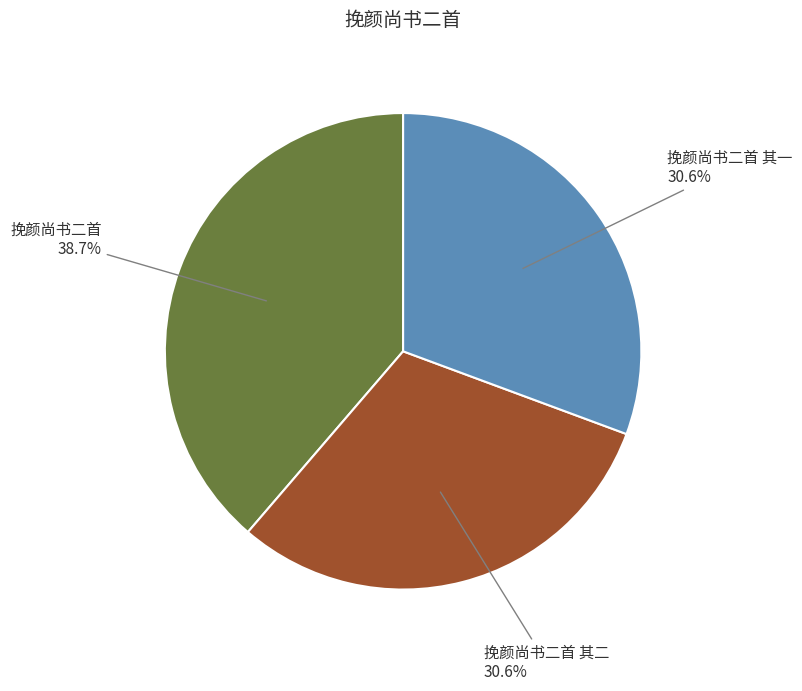

Is it true that 挽颜尚书二首 is 47% of the pie?

False